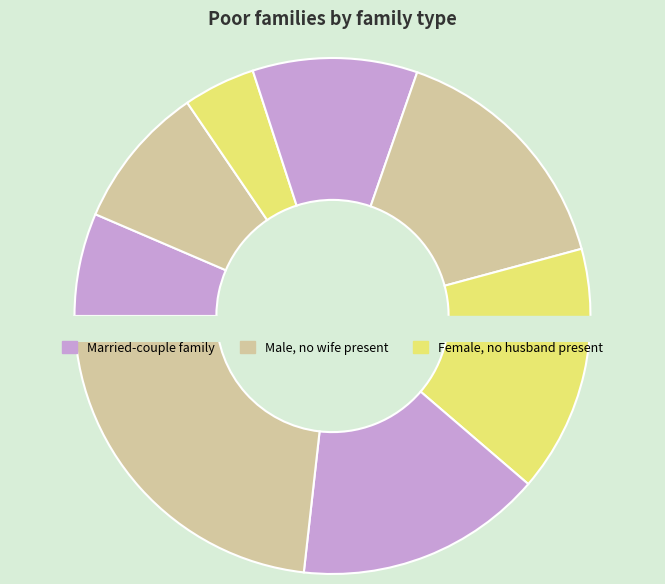

Count the number of slices in the pie.

8